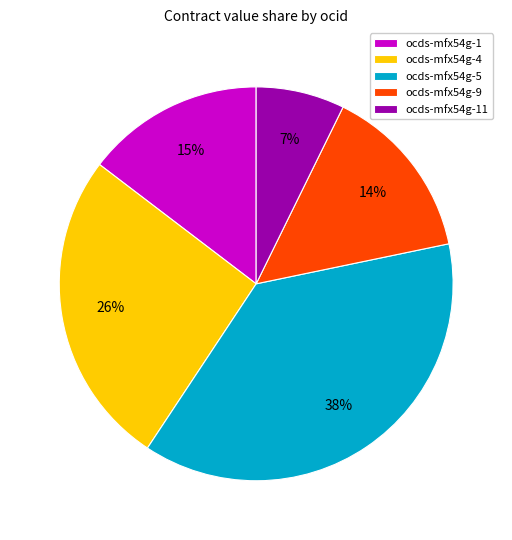

Which has a higher value, ocds-mfx54g-9 or ocds-mfx54g-4?

ocds-mfx54g-4